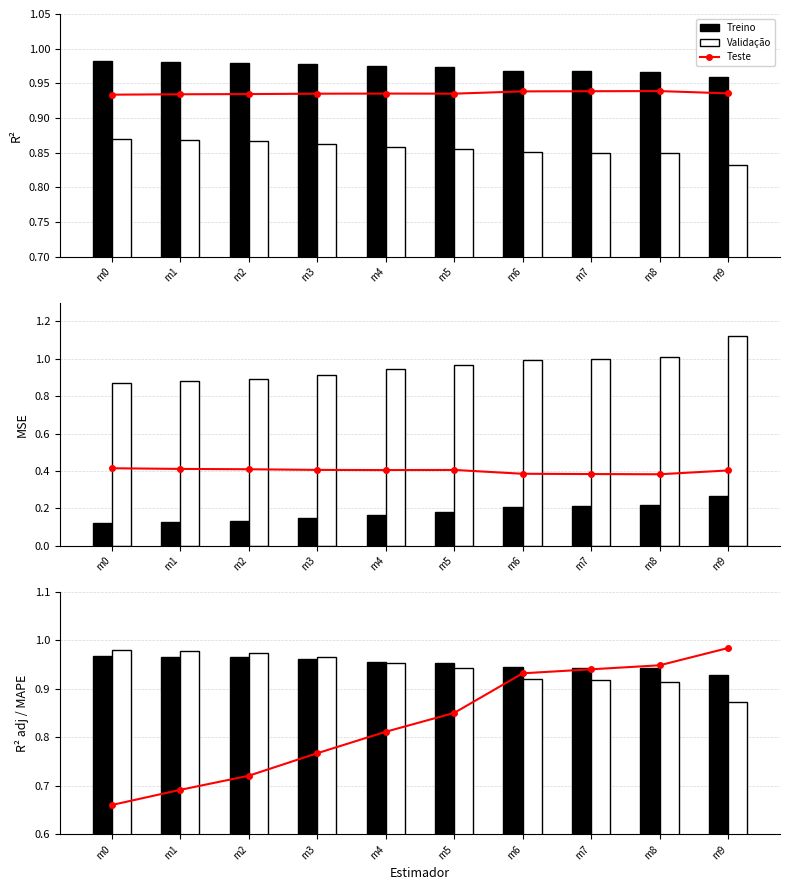

What are all the series names shown in the legend?

Teste, Treino, Validação